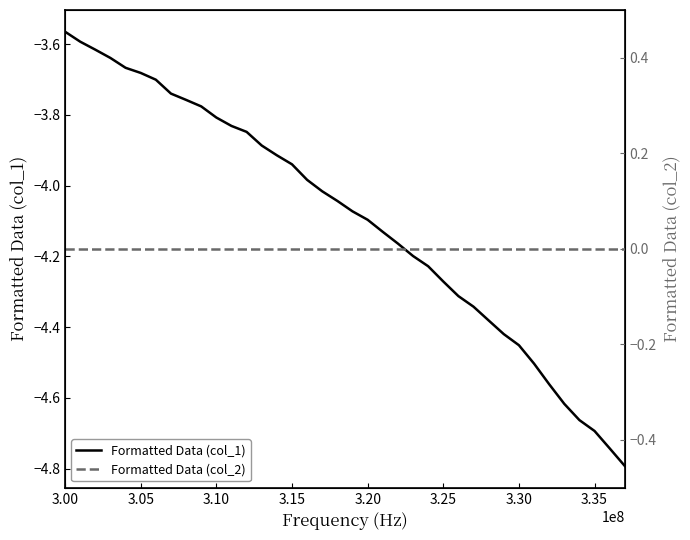

Which series has the largest total across all categories?

Formatted Data (col_2)